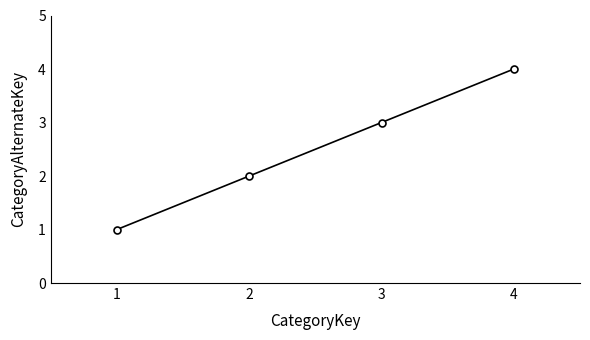

At which category does the chart reach its minimum across all series?

1